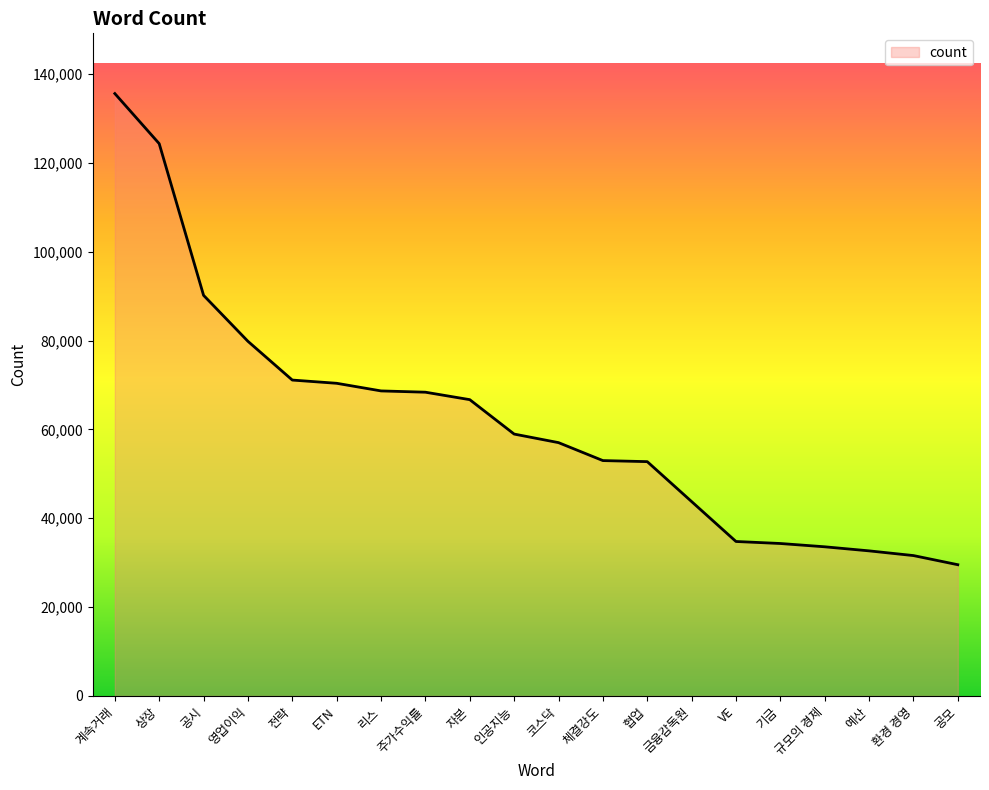

What is the change in value from 자본 to 인공지능?

-7748